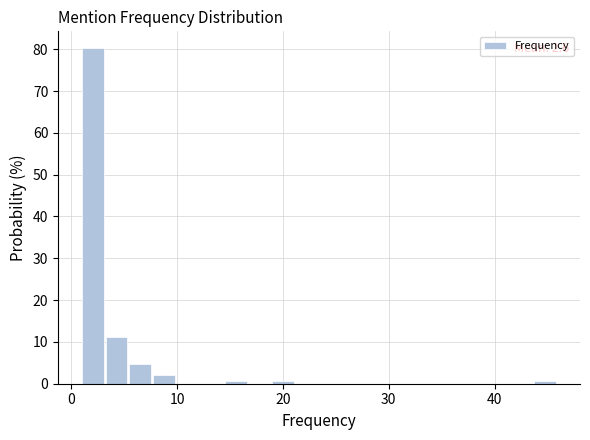

Around what value on the x-axis is the tallest bar? Give the approximate position of its centre, as read against the axis.

2